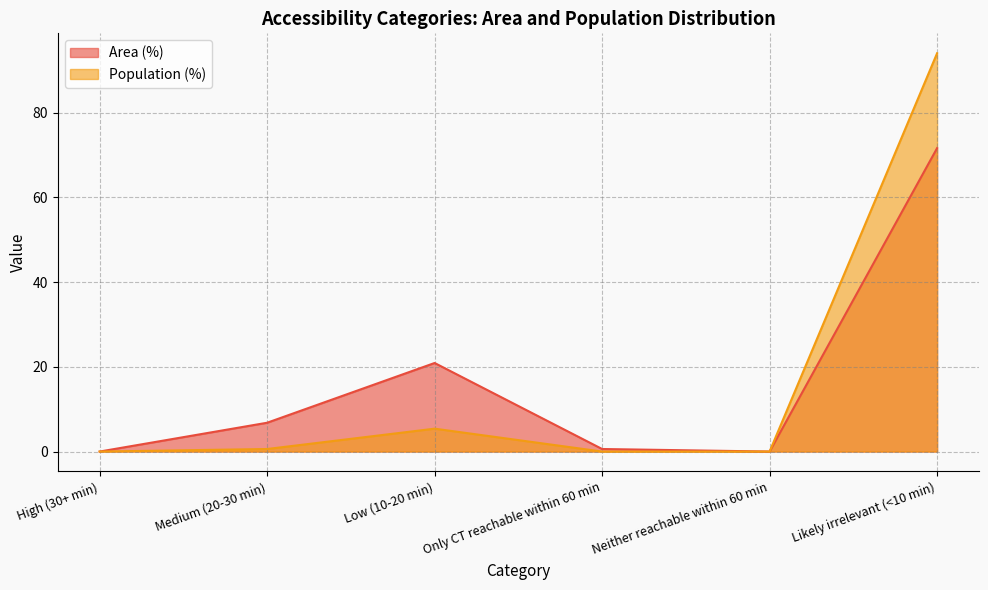

How many lines are shown in the chart?

2